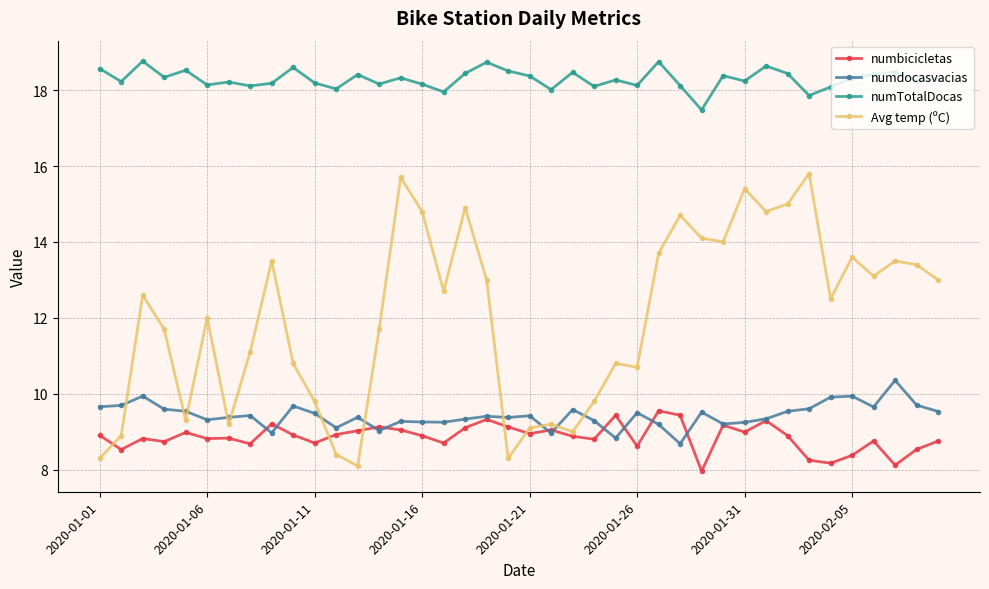

How many lines are shown in the chart?

4